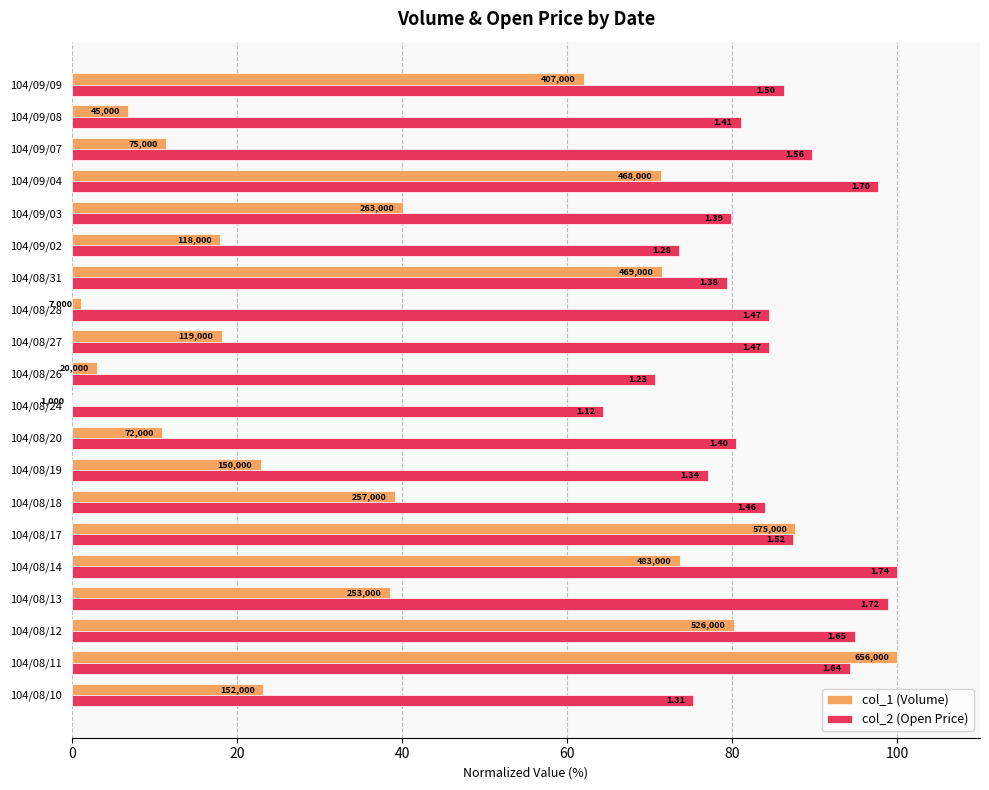

What are all the series names shown in the legend?

col_1 (Volume), col_2 (Open Price)